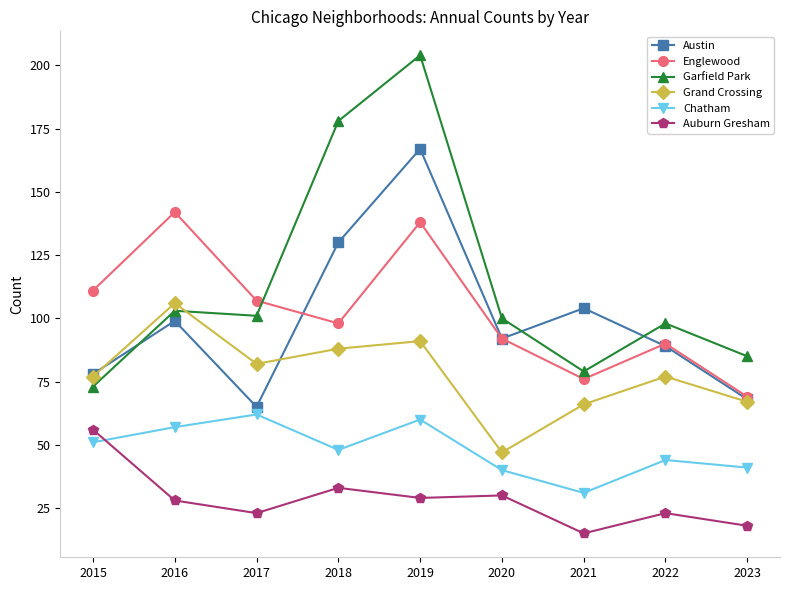

Which series has the widest spread of values?

Garfield Park